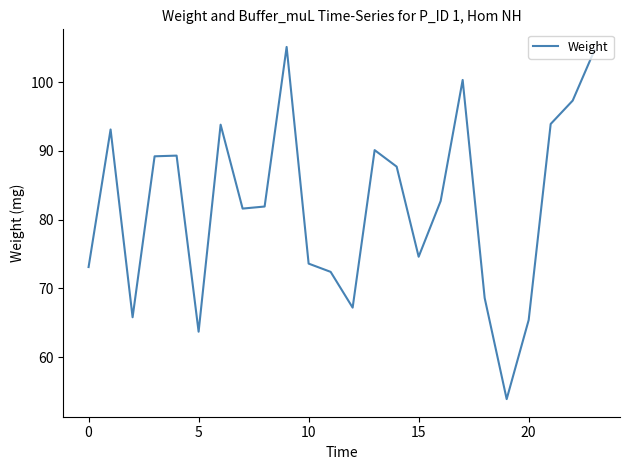

What is the greatest value displayed?

105.1